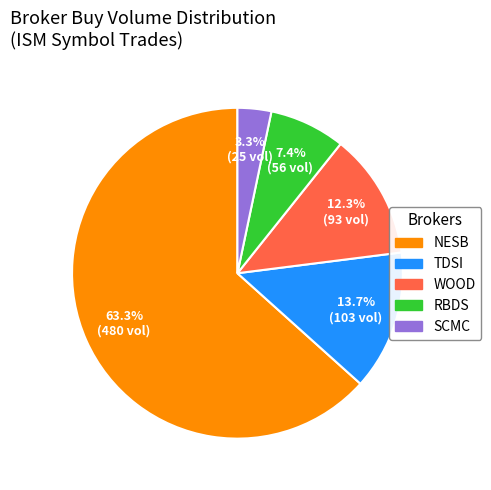

Is there a majority slice in this chart?

Yes